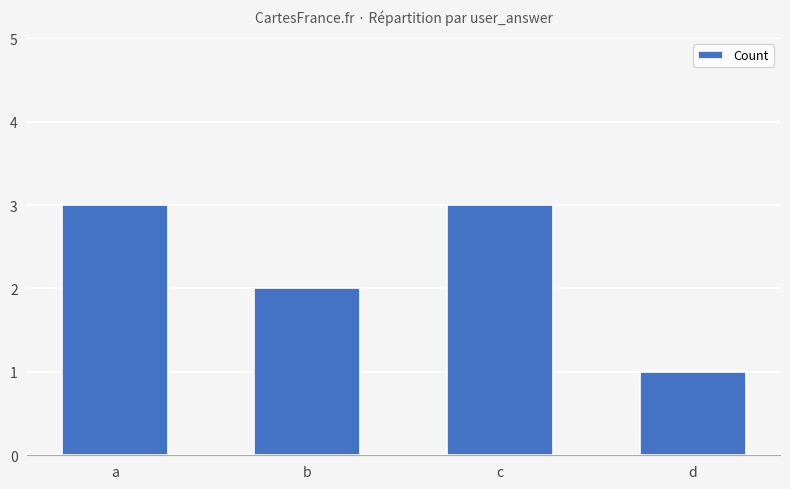

What is the sum of the values at b and c?

5